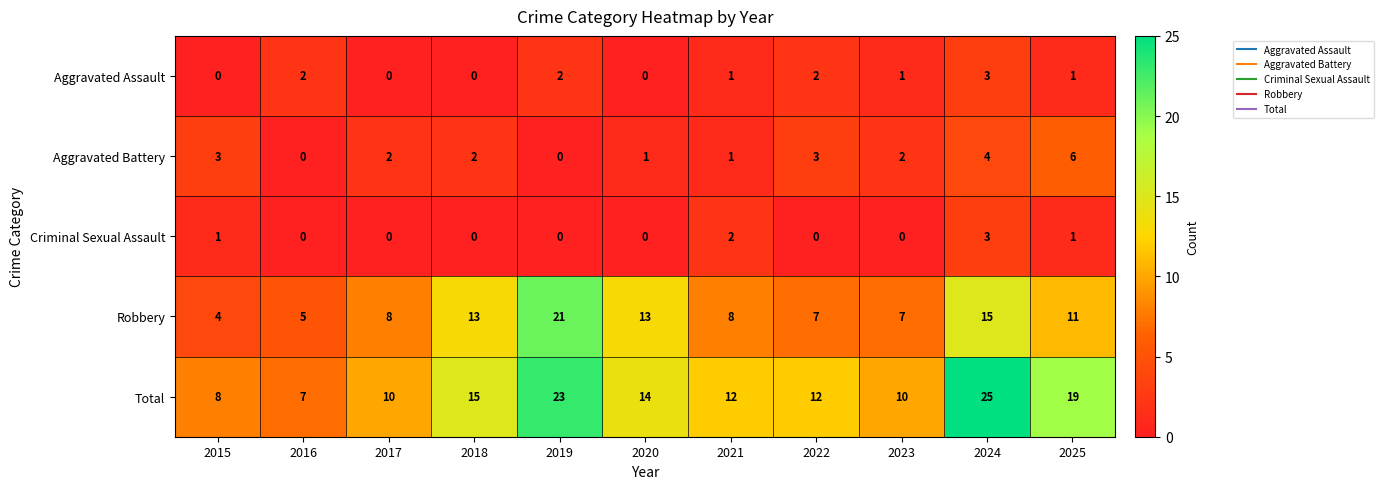

What is the greatest value displayed?

25